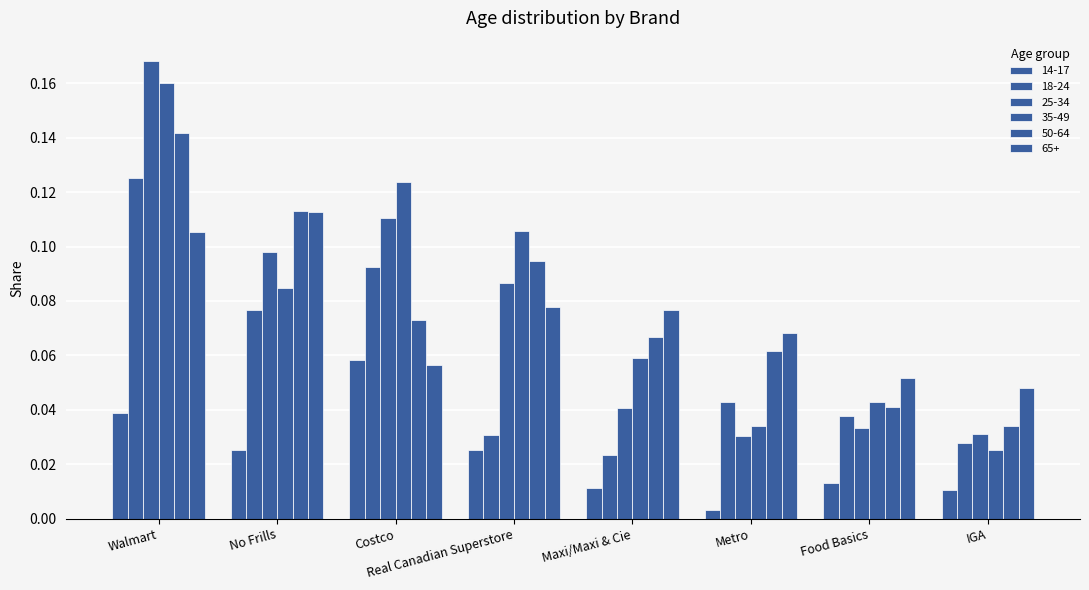

What is the difference between the second highest and second lowest values in the 25-34 series?

0.1